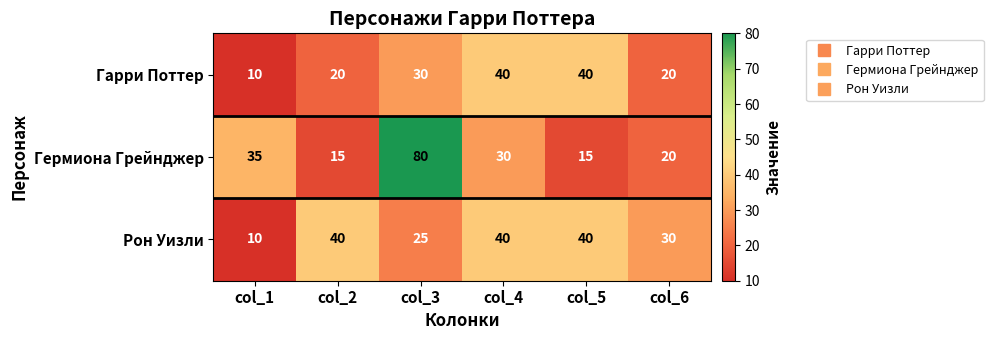

Which series changed the most between col_3 and col_5?

Гермиона Грейнджер